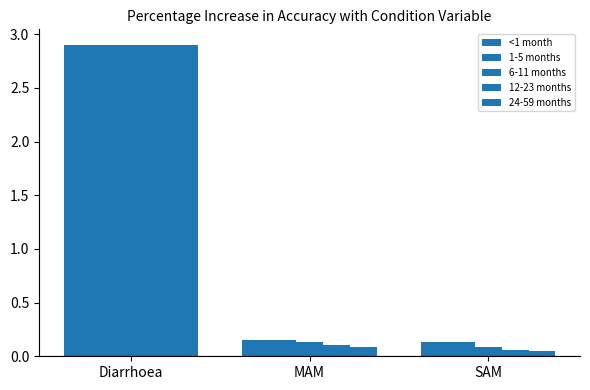

The 24-59 months series shows 0.0 at MAM. True or false?

False